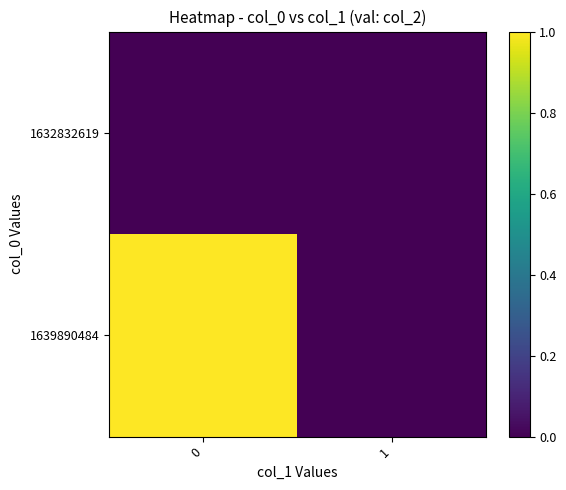

List the series in order of their overall mean, lowest first.

1632832619, 1639890484